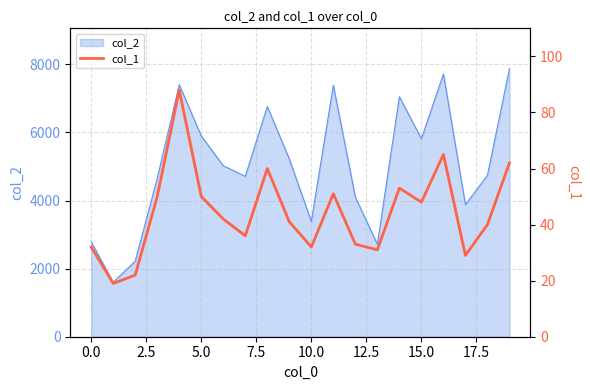

How many values are below 42?

10